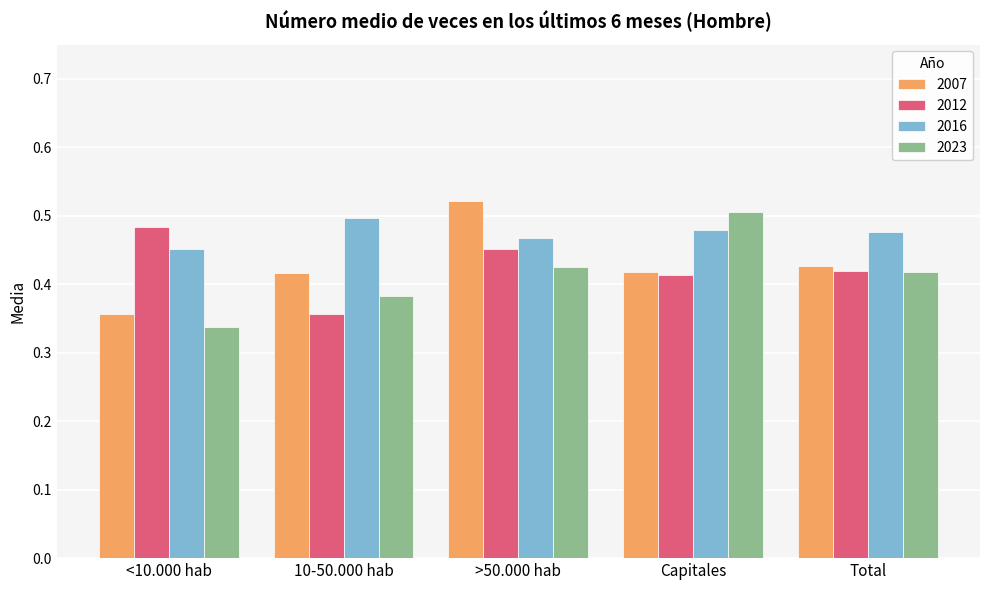

What are all the series names shown in the legend?

2007, 2012, 2016, 2023